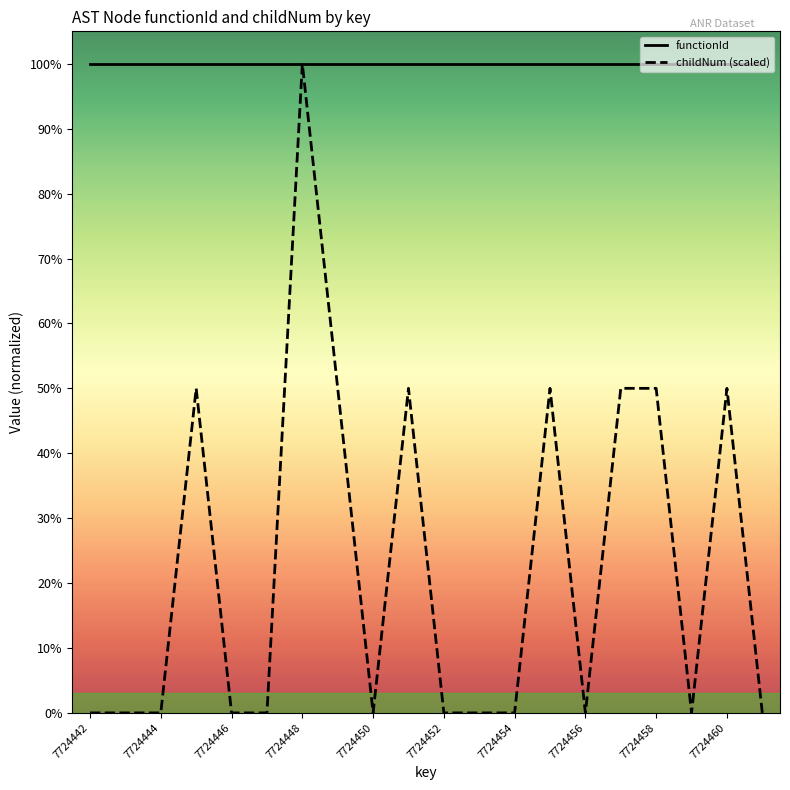

Is this an area chart (filled region under the line)?

No